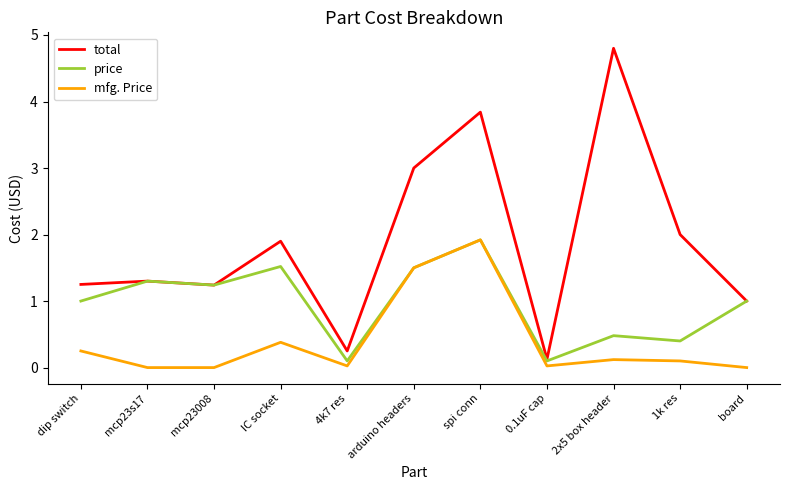

True or false: price has a value of 1.5 at IC socket.

True